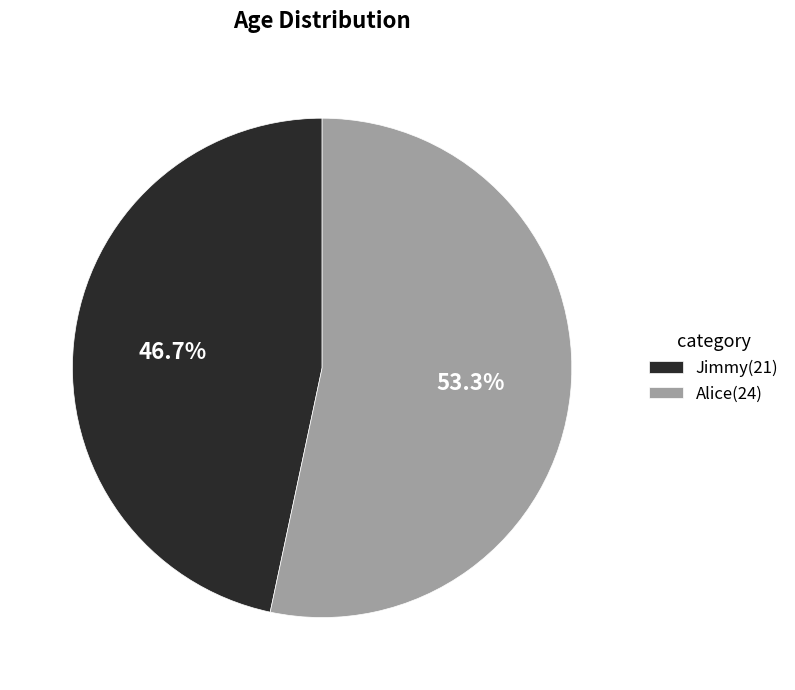

True or false: Alice accounts for 63% of the total.

False